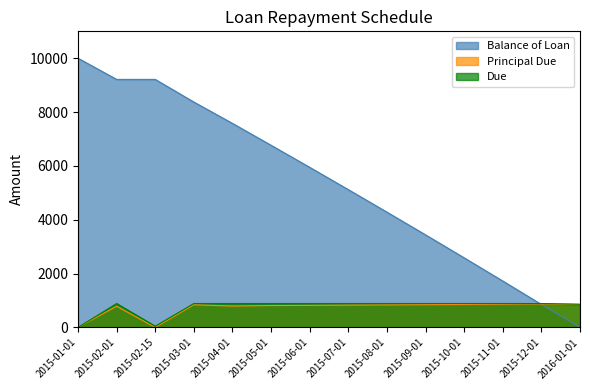

How many intersections are there between Principal Due and Balance of Loan?

1